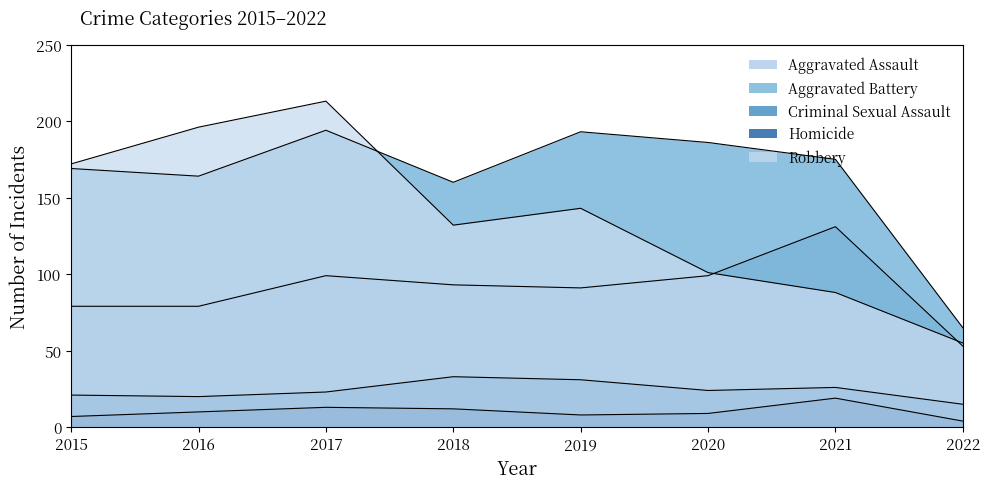

Between 2015 and 2017, which is larger?

2017